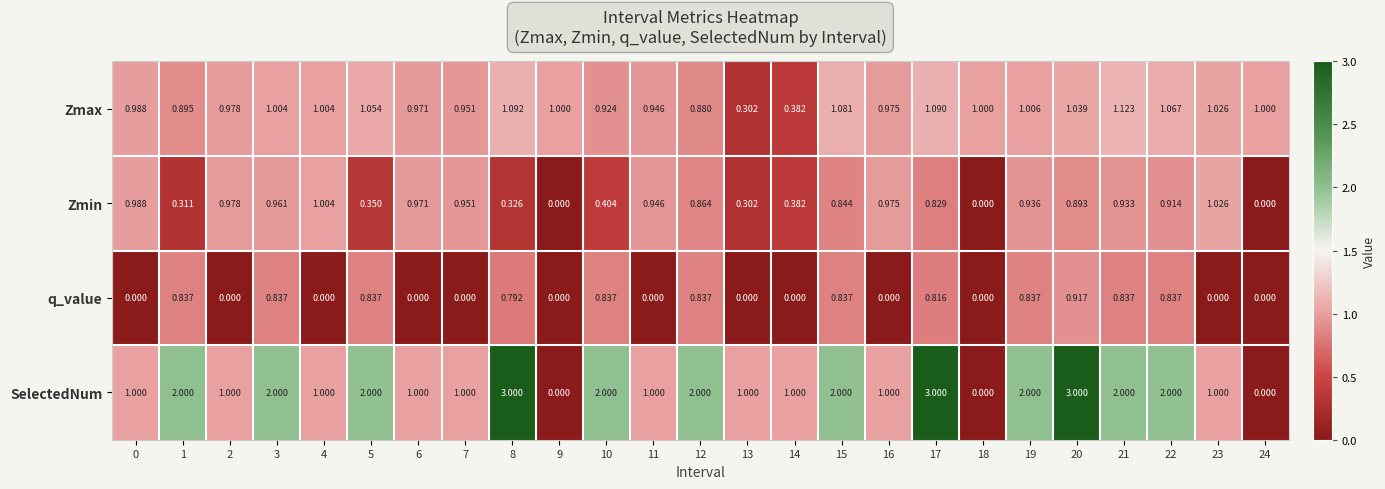

Is the value of q_value at 1 greater than the value of SelectedNum at 18?

Yes